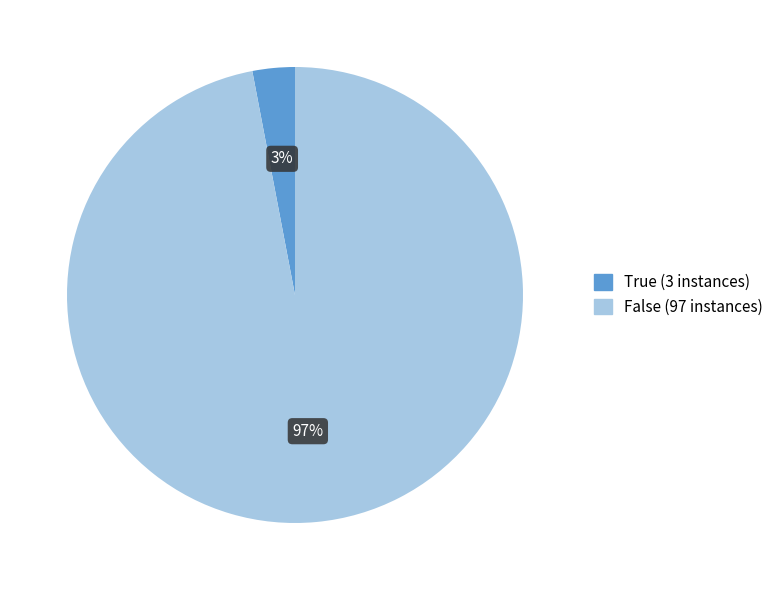

Do False (97 instances) and True (3 instances) together represent more than half of the pie?

Yes